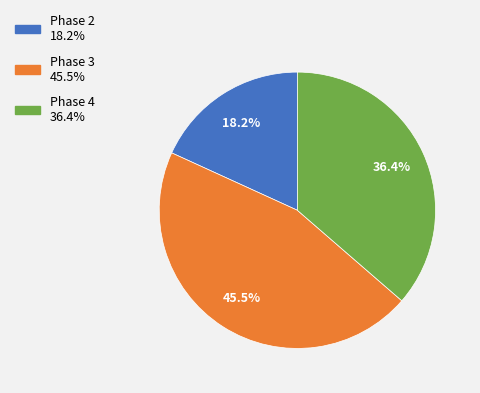

To the nearest percent, what is the combined percentage of Phase 4 and Phase 2?

55%